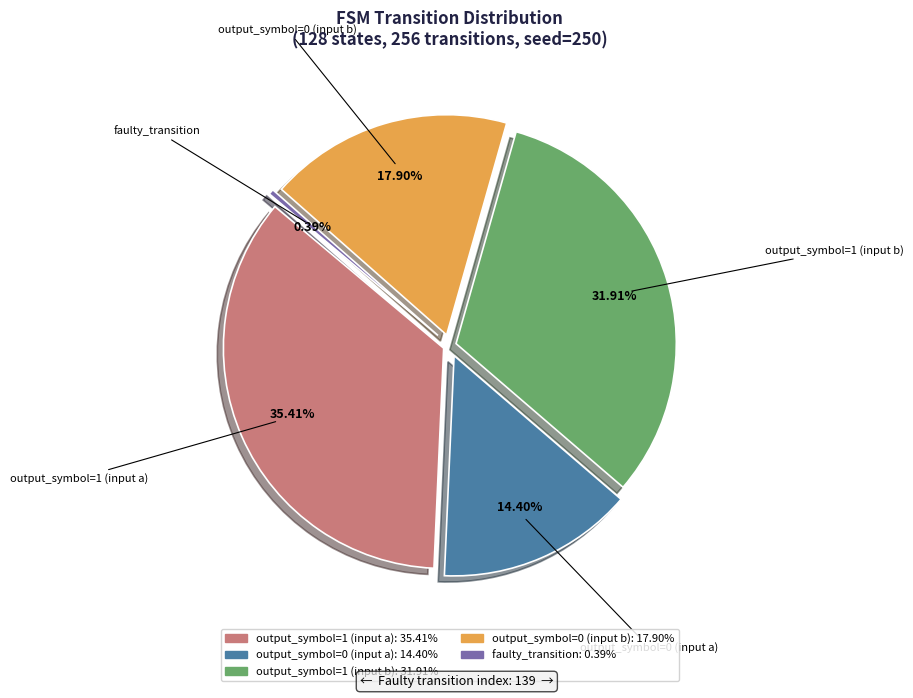

How many slices are in this pie chart?

5